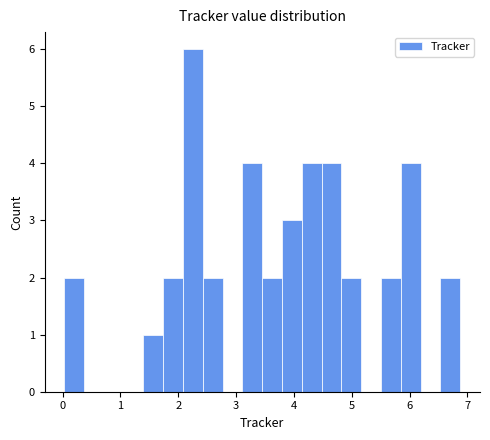

Read against the x-axis, roughly where is the centre of the tallest bar?

2.3